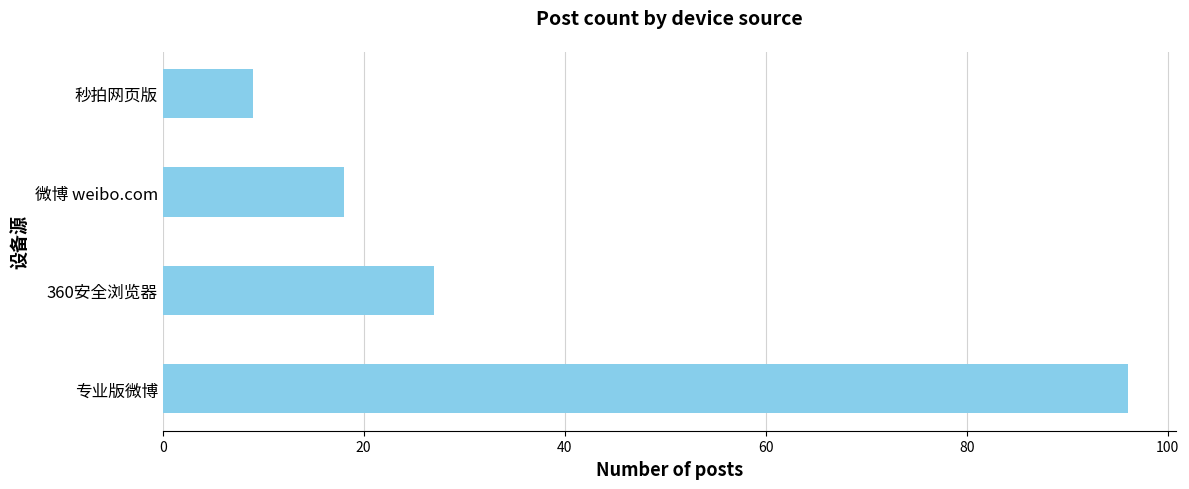

What is the average value?

38